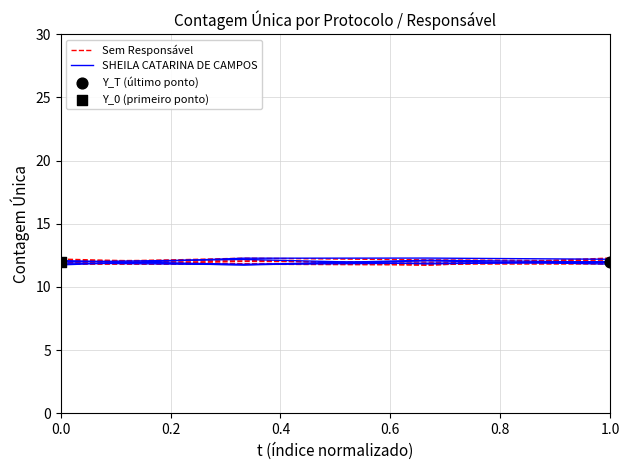

Which series contains the lowest Y value?

SHEILA CATARINA DE CAMPOS